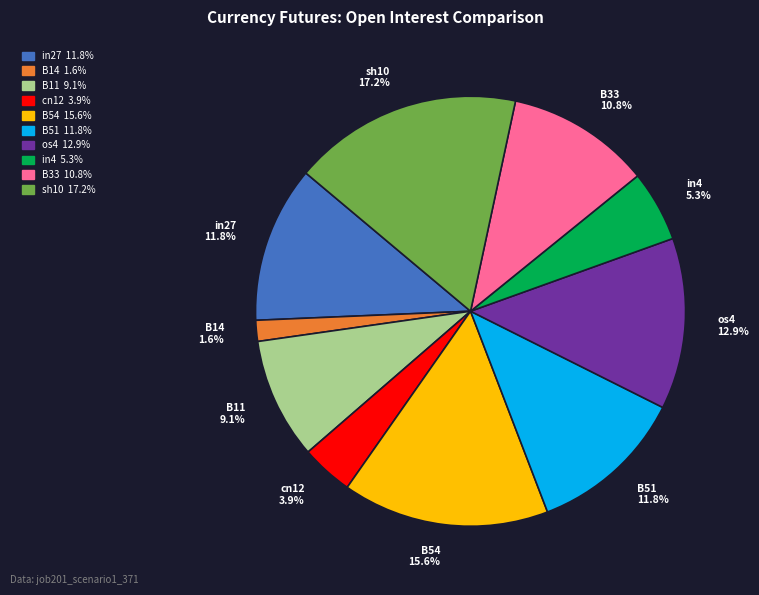

Is there a majority slice in this chart?

No